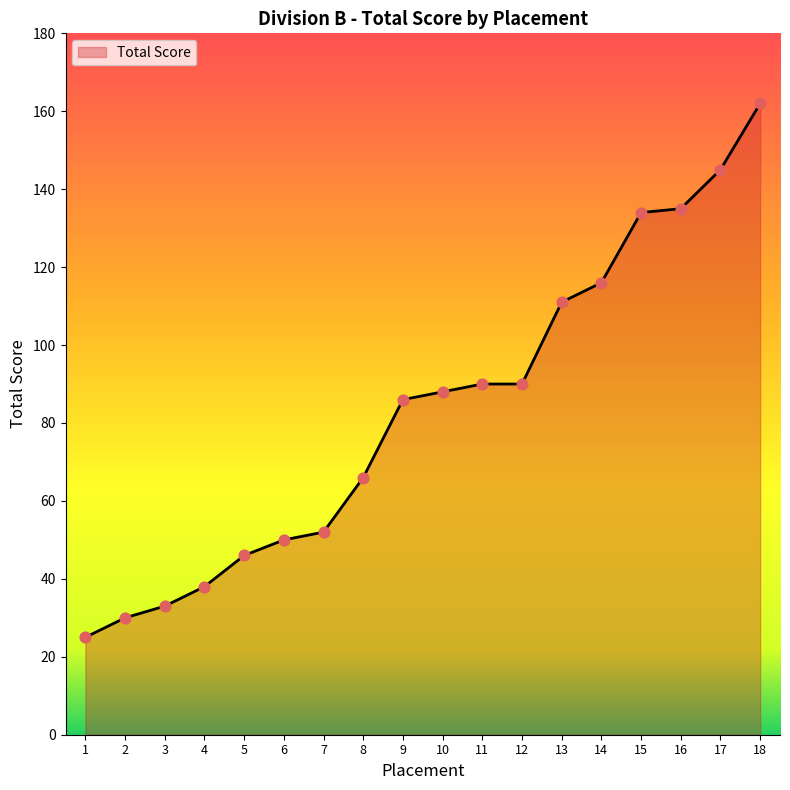

What is the change in value from 6 to 9?

+36